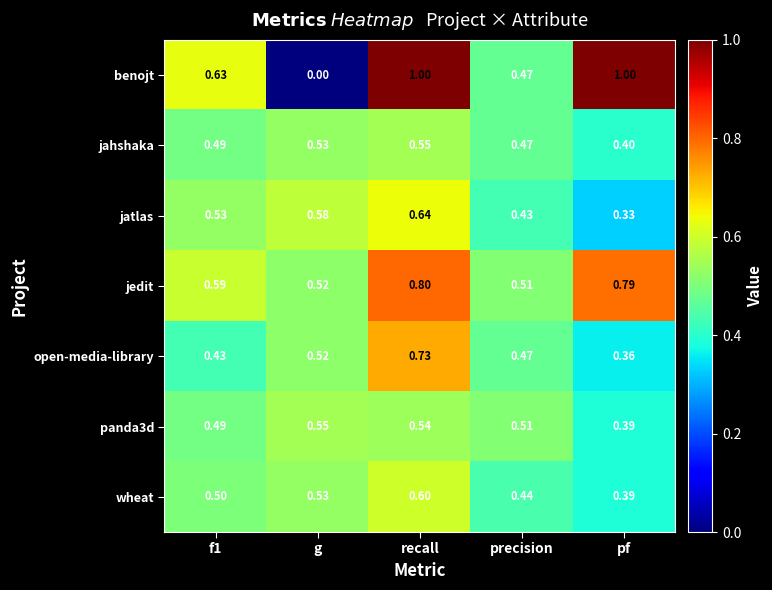

Which series has the largest total across all categories?

jedit